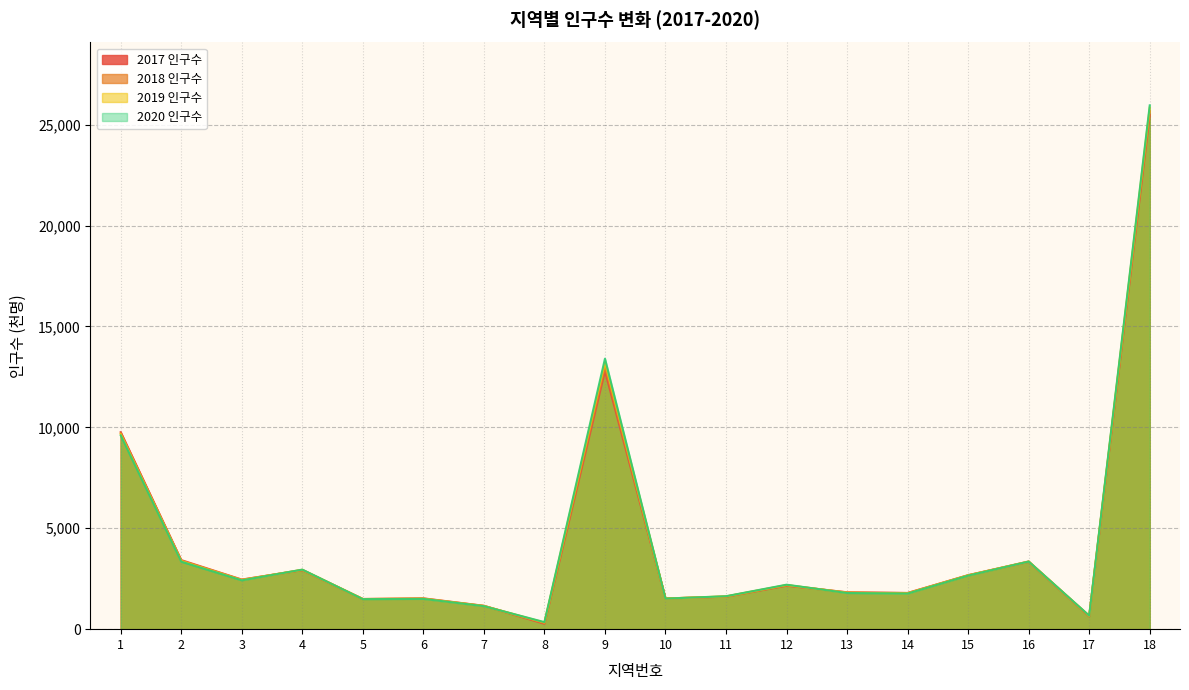

Which category has the lowest value in the 2018 인구수 series?

8